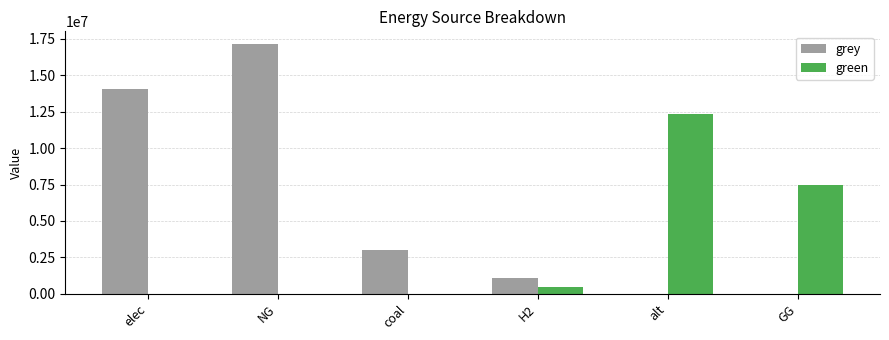

Where is green nearest to the value 6172507?

GG